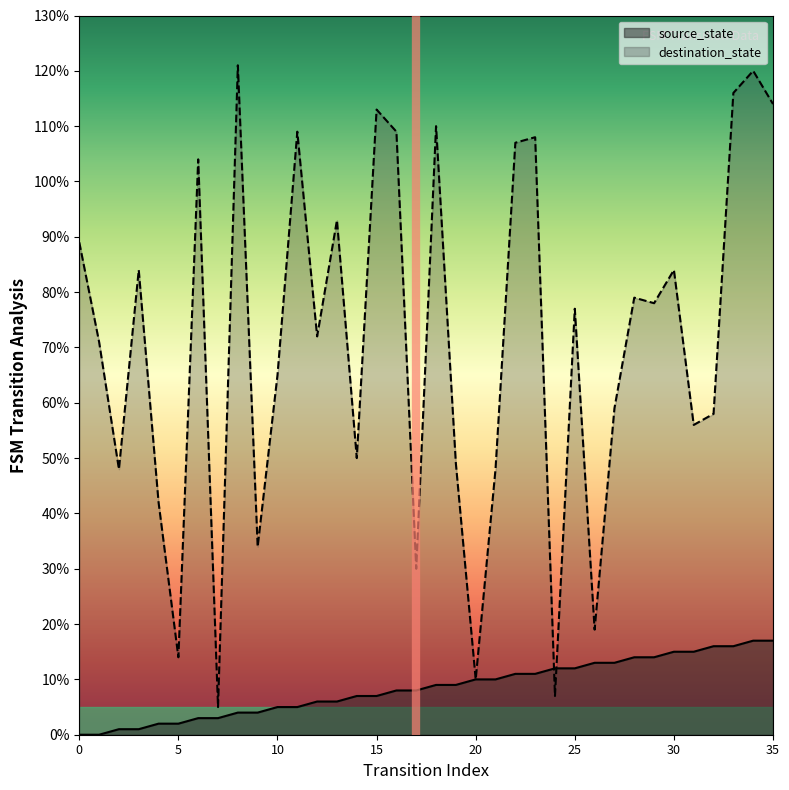

The value of destination_state at 0 is 89. True or false?

True